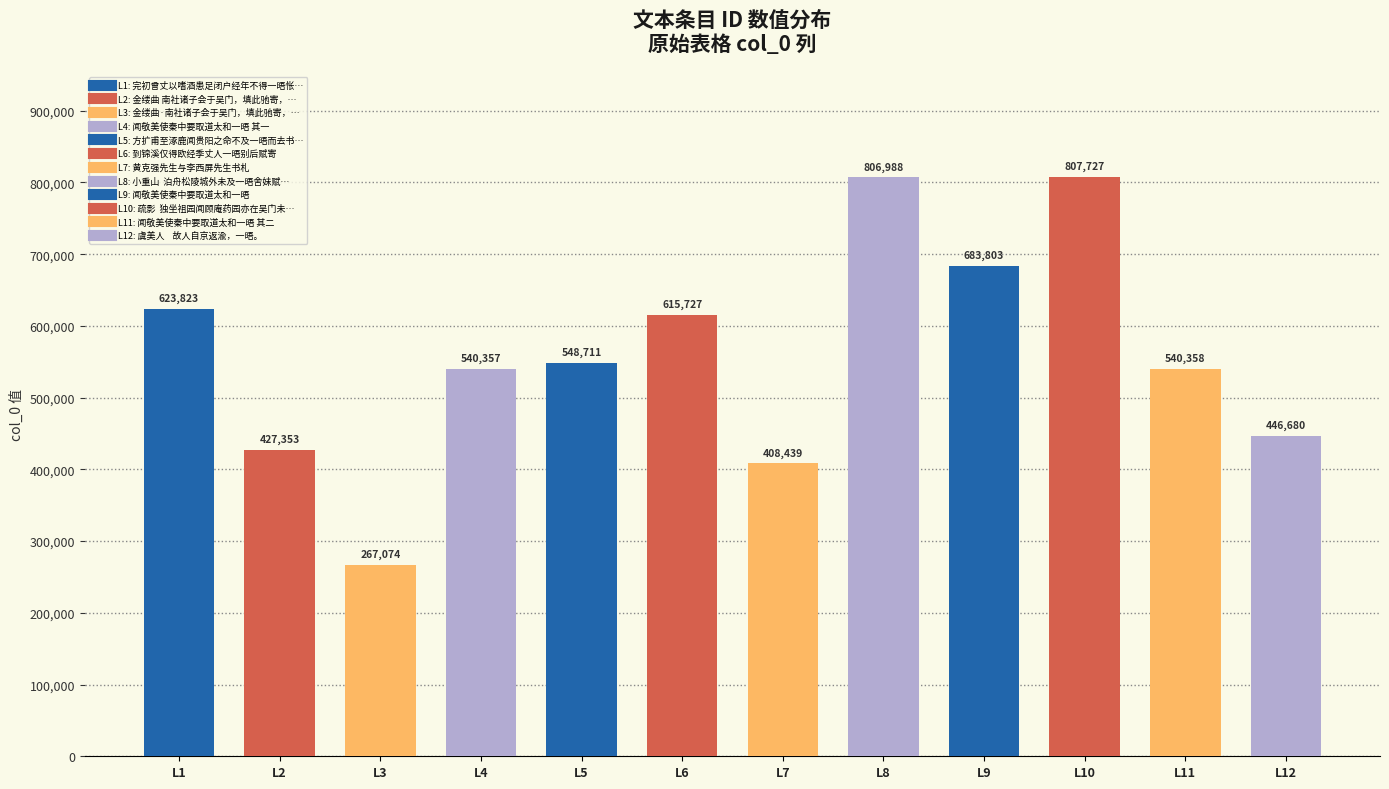

True or false: the data shows 408439 at L7.

True